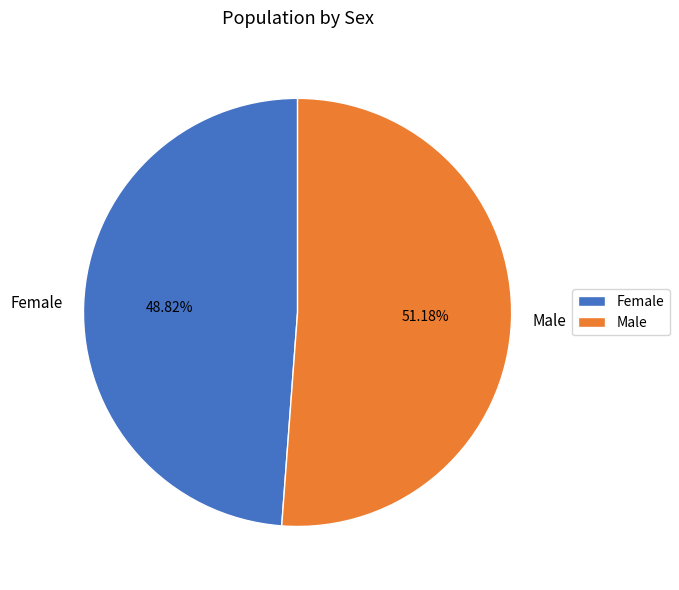

To the nearest percent, what is the difference between the Male and Female slice percentages?

2%